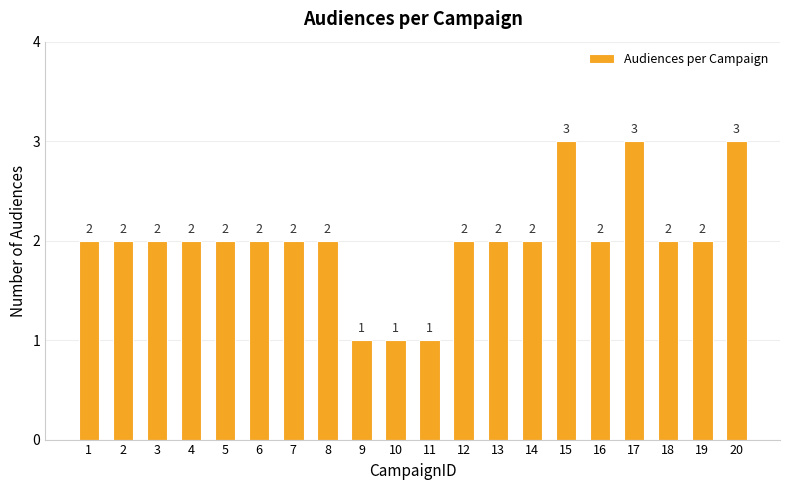

Approximately how many times larger is the value at 19 compared to 18?

1.0